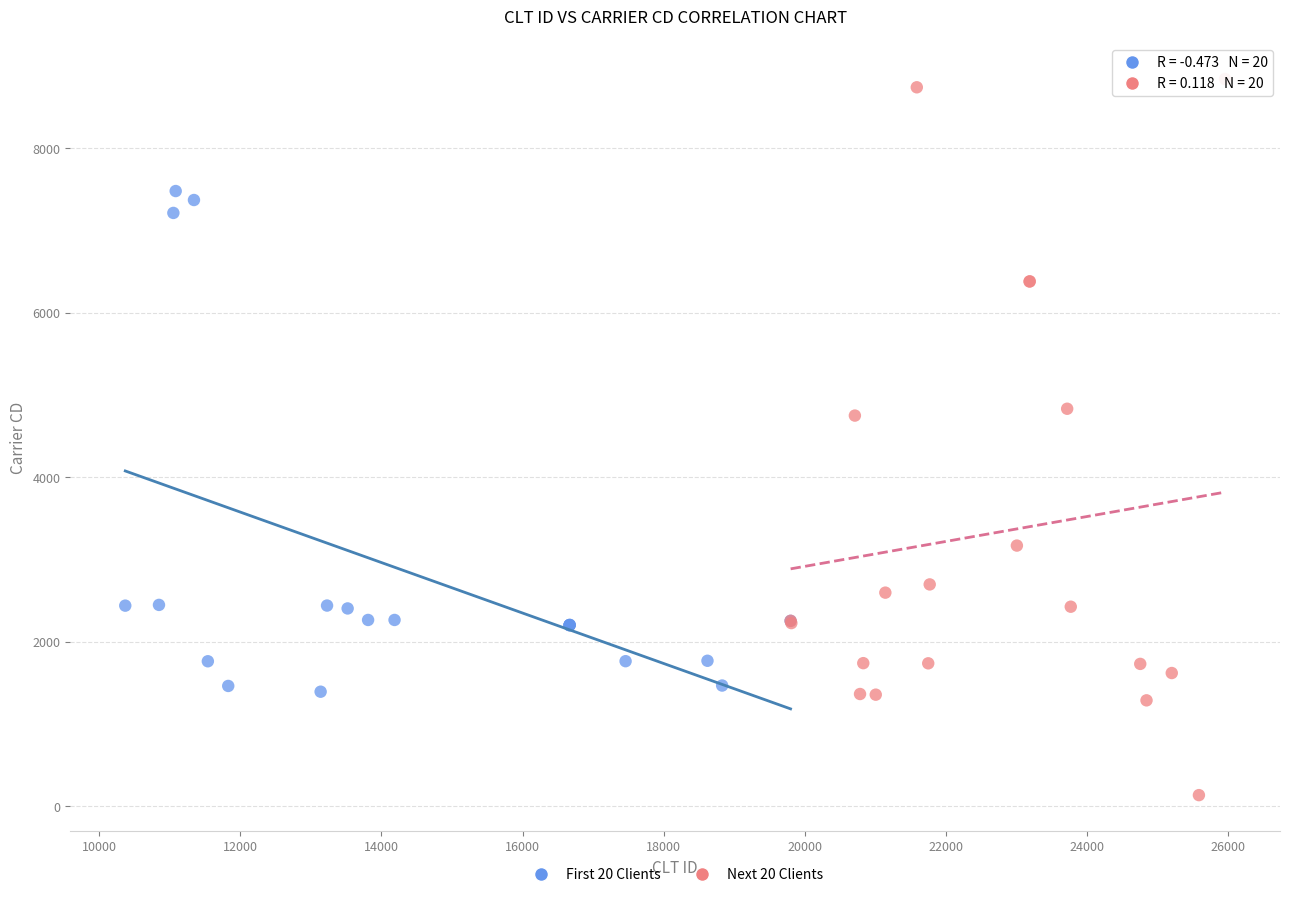

What are all the series names shown in the legend?

First 20 Clients, Next 20 Clients